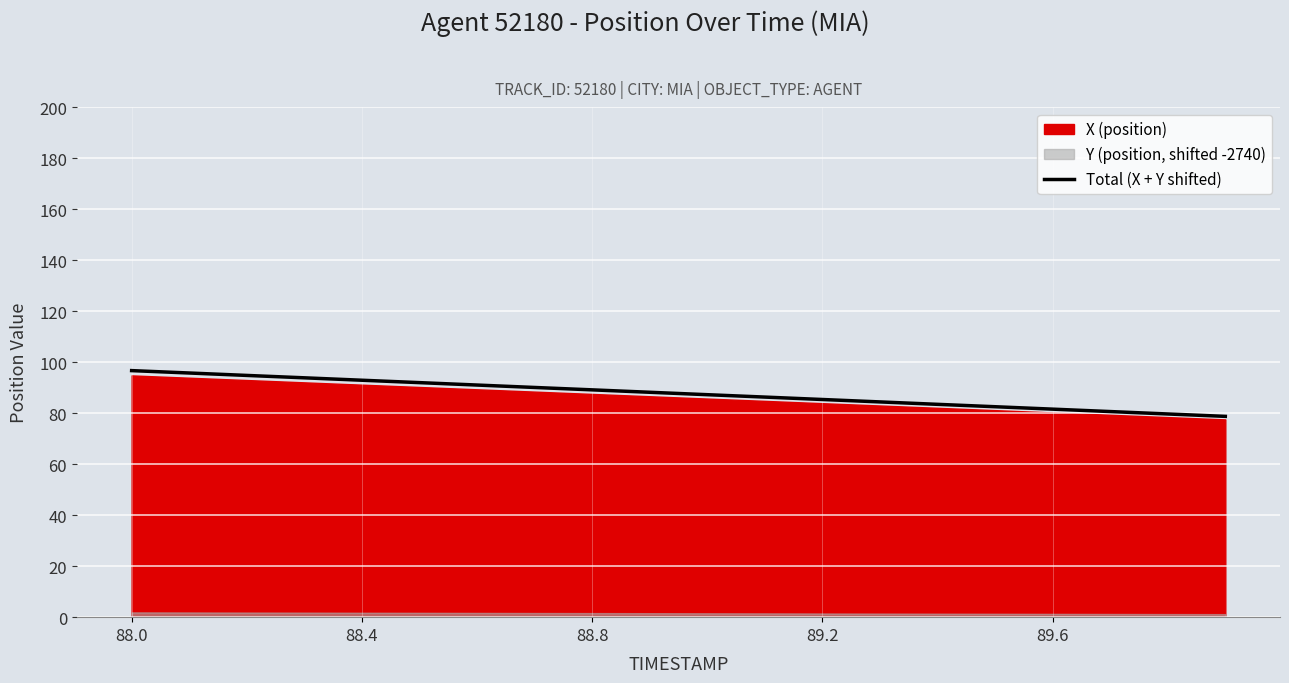

Is it true that Total (X + Y shifted) equals 81.6 at 89.6?

True